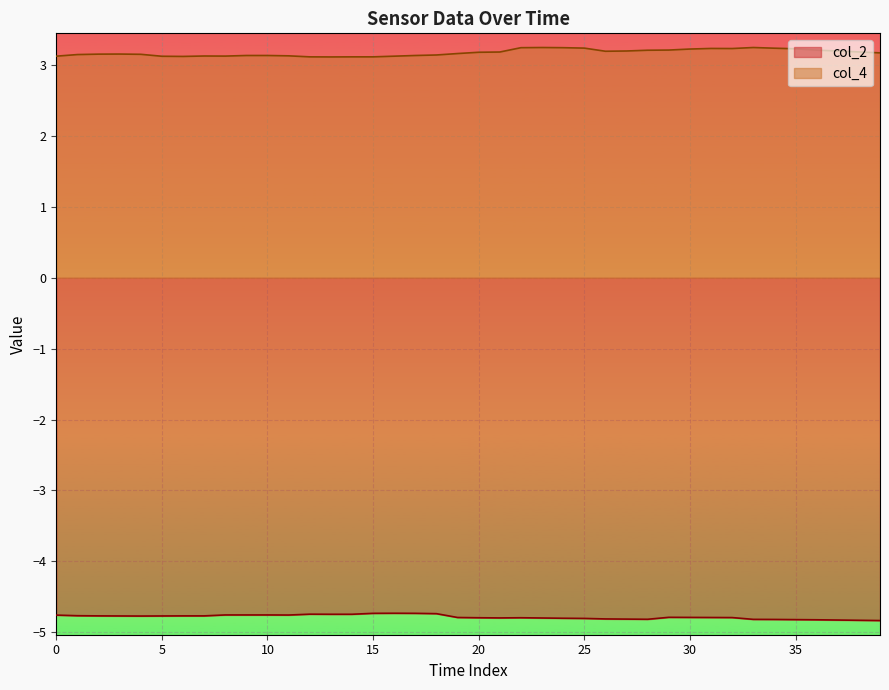

Which category has the highest value in the col_2 series?

16